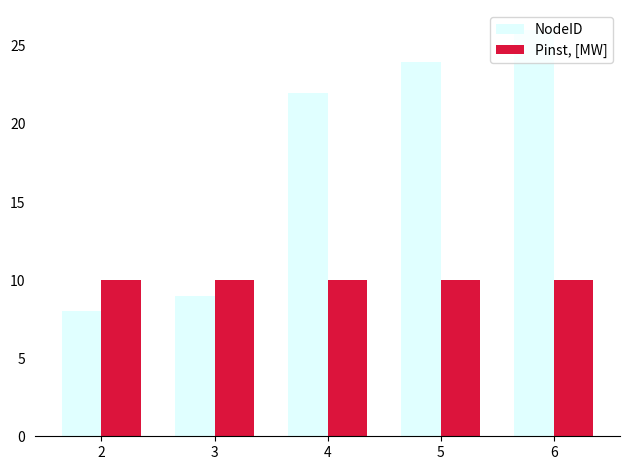

What is the highest value of the NodeID series?

26